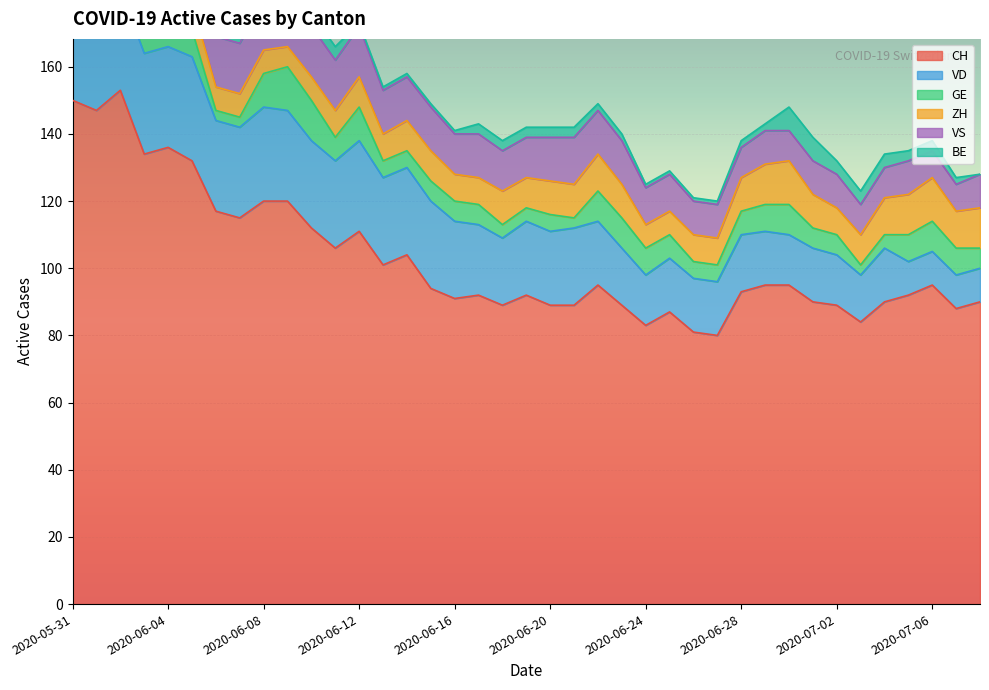

True or false: CH has a value of 147 at 2020-06-01.

True